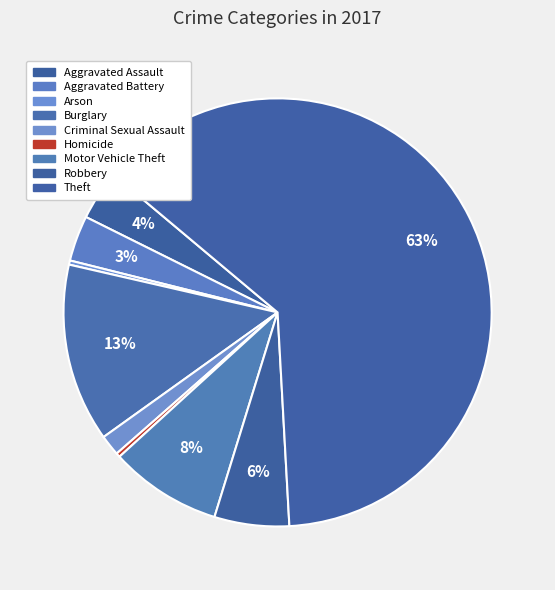

How many segments does this pie chart have?

9